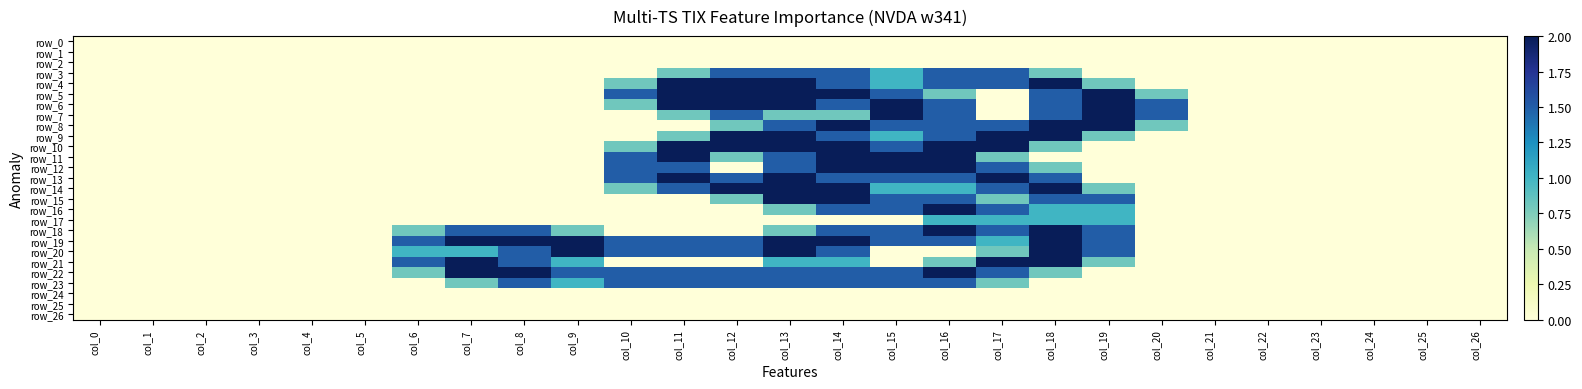

What is the difference between the maximum and minimum values in the row_5 series?

2.0